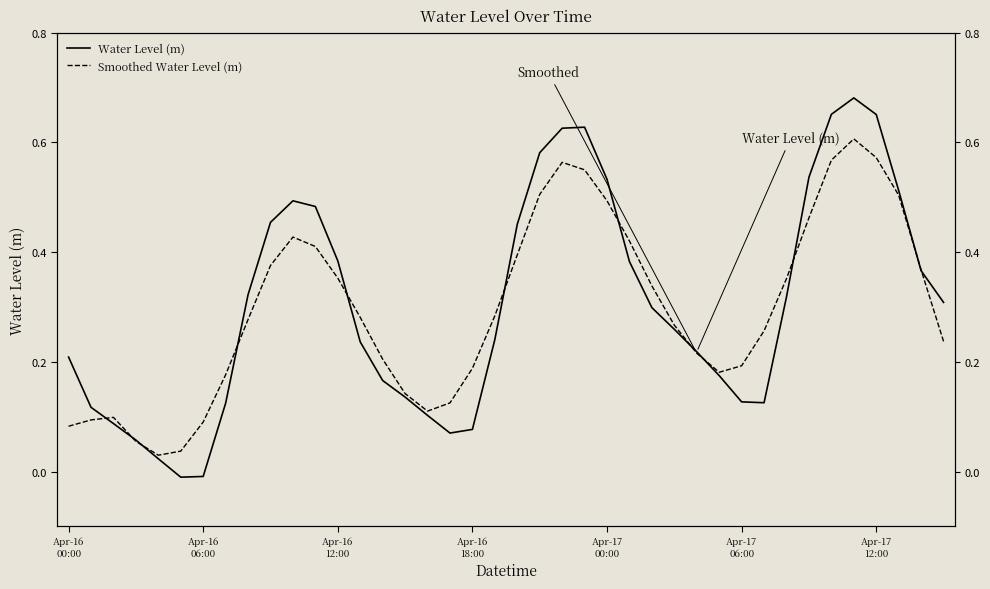

In Water Level (m), how many points are higher than both neighbors (excluding endpoints)?

3